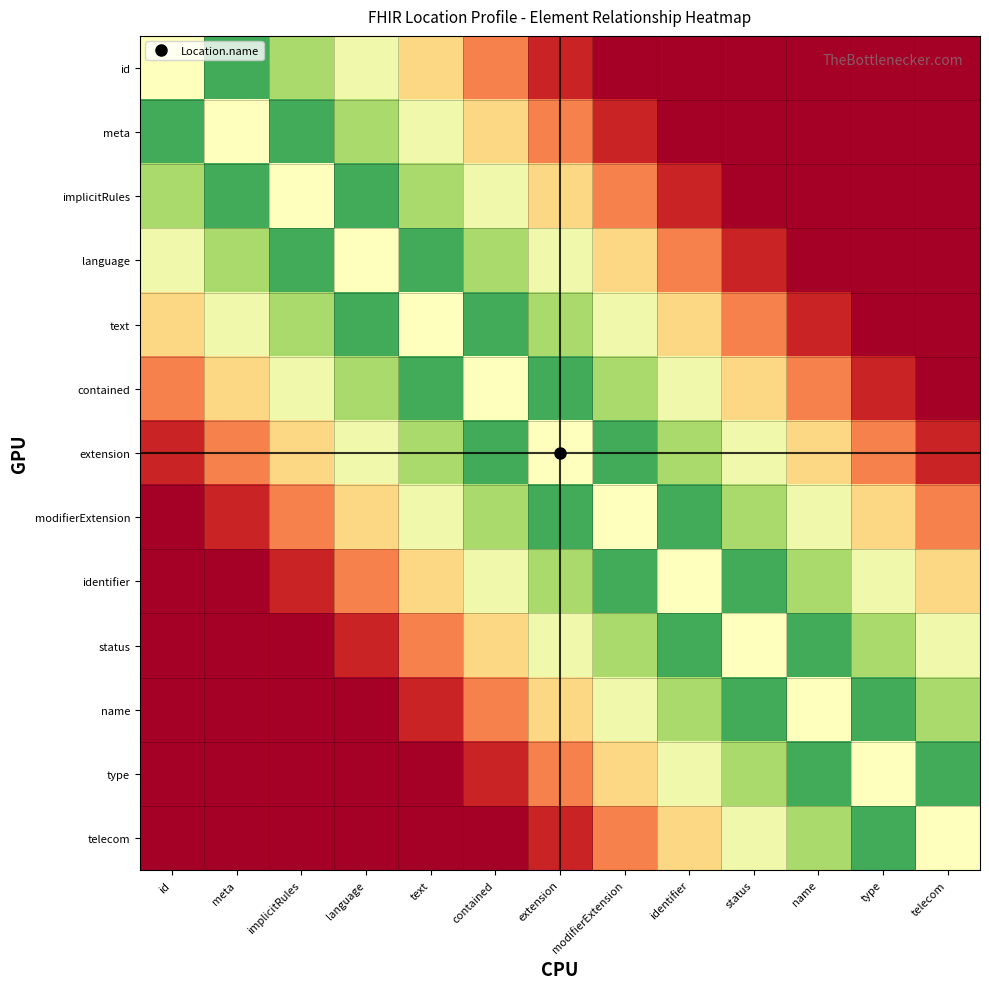

Which series has the widest spread of values?

id